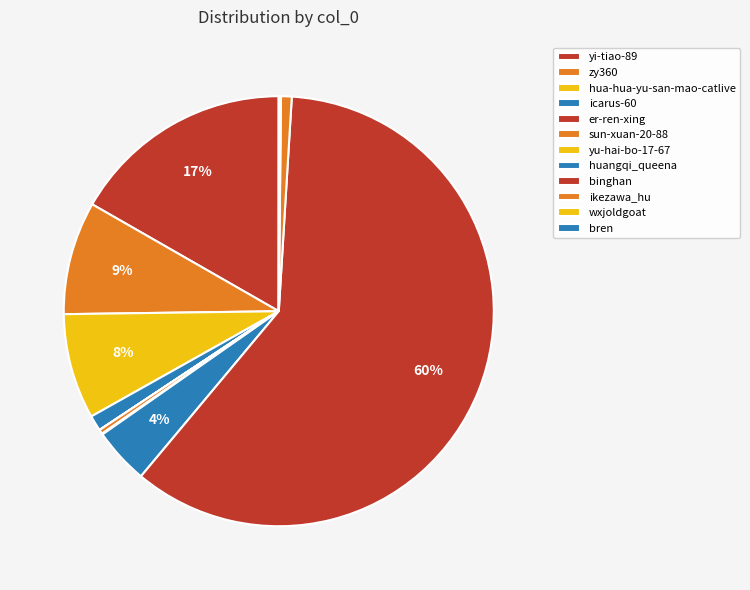

What is the total percentage of huangqi_queena and hua-hua-yu-san-mao-catlive?

12.1%